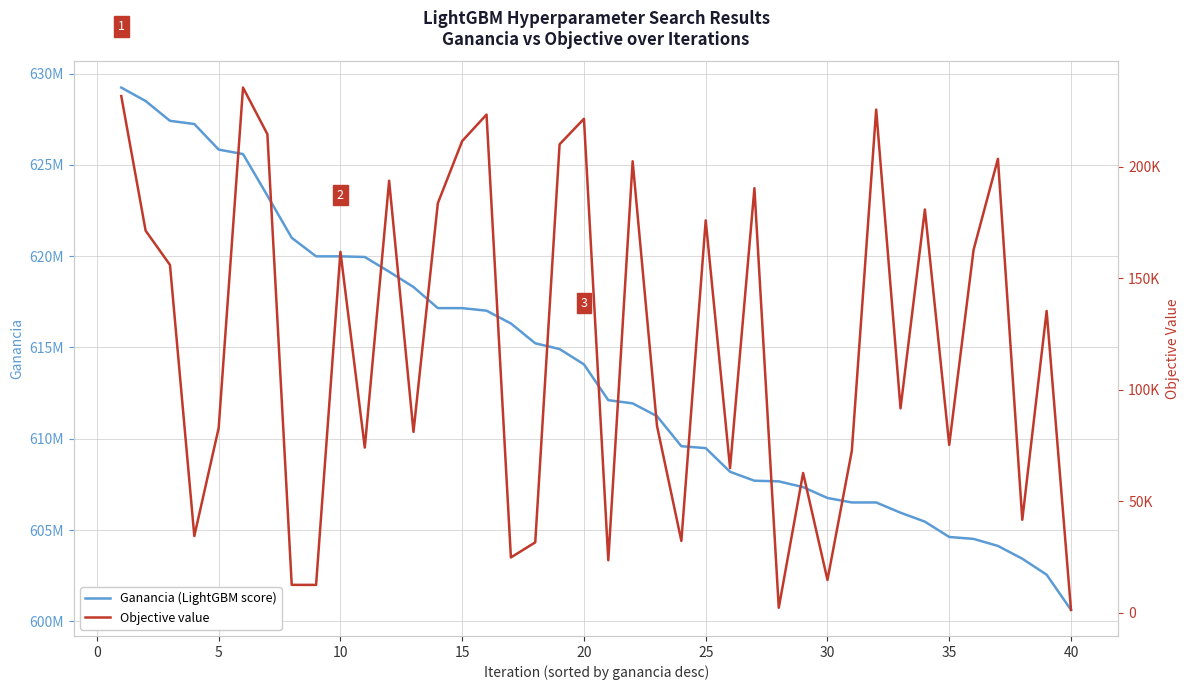

True or false: Objective value and Ganancia (LightGBM score) cross at least once.

False